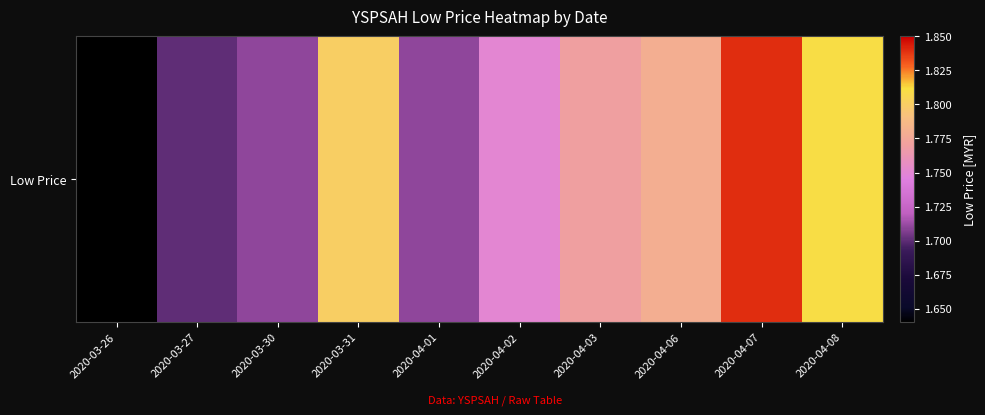

Reading left to right, list all the values displayed in this chart.

1.6	1.7	1.7	1.8	1.7	1.8	1.8	1.8	1.8	1.8